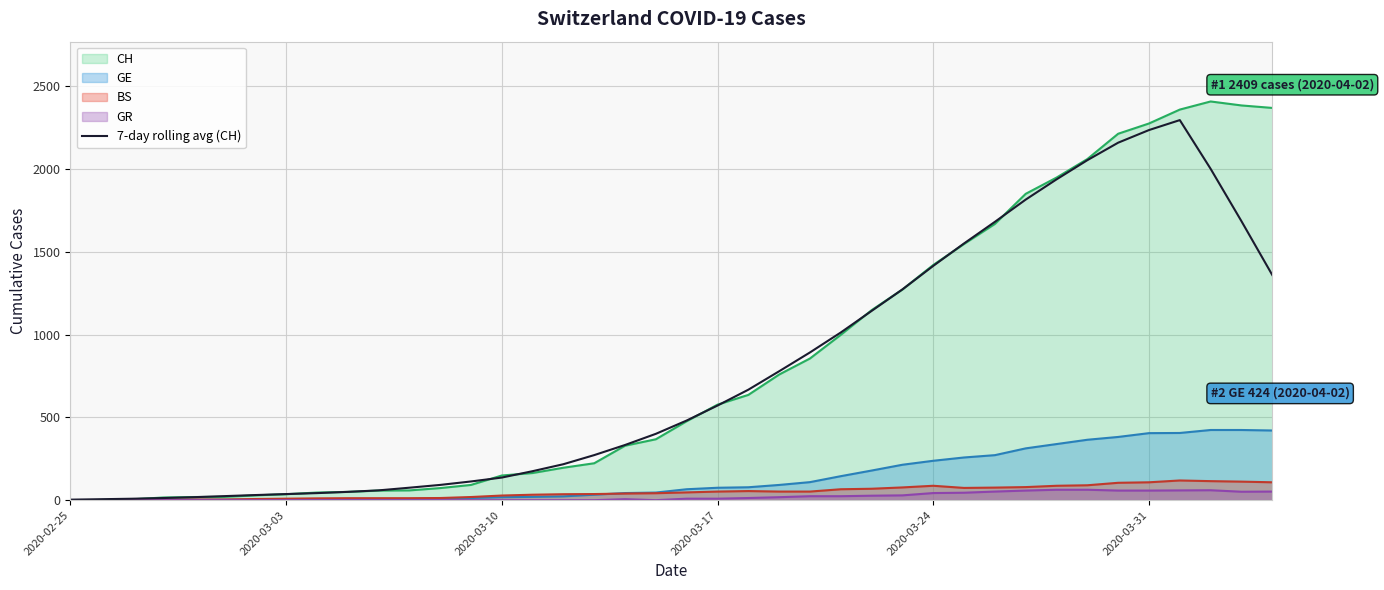

Reading left to right, extract all data points from this chart.

3.1	5.9	8.7	12.9	18.0	24.4	30.9	36.9	42.6	50.1	59.1	75.3	92.1	113.0	136.6	175.1	217.3	272.3	333.4	400.9	481.3	571.7	667.4	778.9	892.6	1013.1	1143.4	1273.4	1415.6	1551.3	1681.7	1816.1	1938.3	2054.3	2160.0	2236.3	2296.4	2002.0	1685.7	1360.6